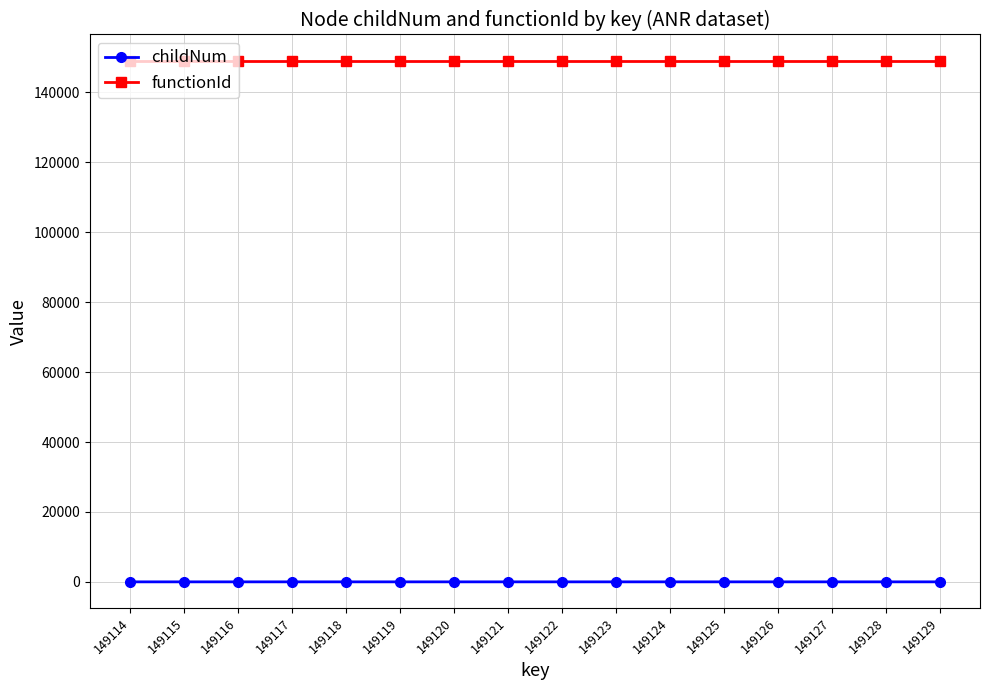

Is the value of childNum at 149117 greater than the value of functionId at 149121?

No